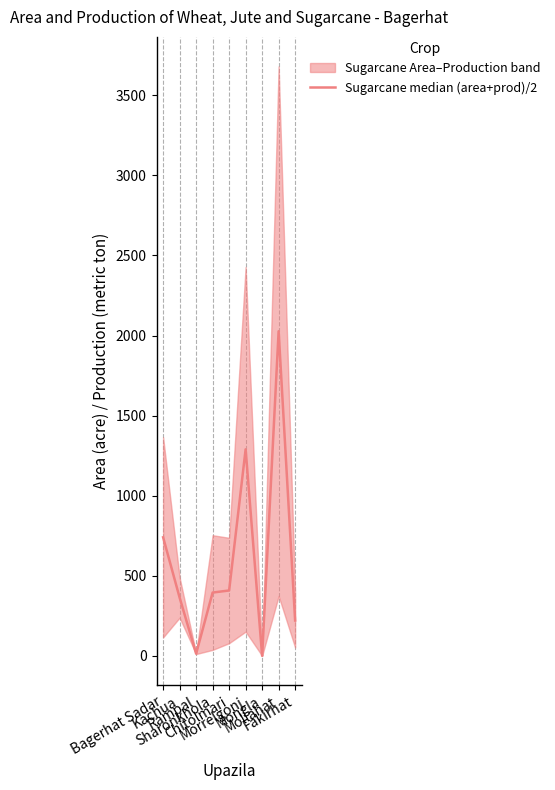

What is the maximum value shown in the chart?

2027.0